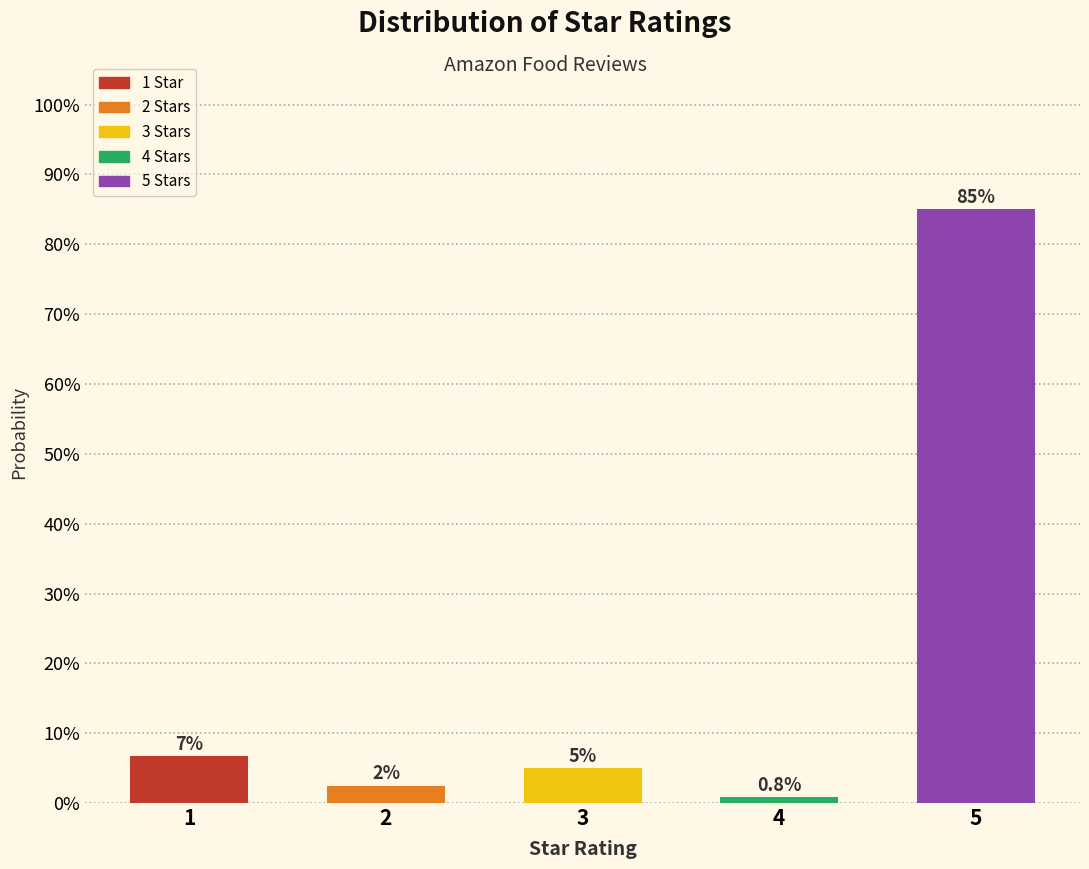

Reading left to right, what are all the values shown in this chart?

1=6.7	2=2.5	3=5.0	4=0.8	5=85.0